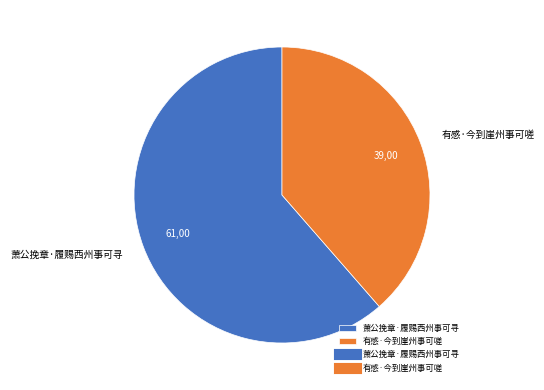

Between 有感·今到崖州事可嗟 and 萧公挽章·履赐西州事可寻, which is larger?

萧公挽章·履赐西州事可寻